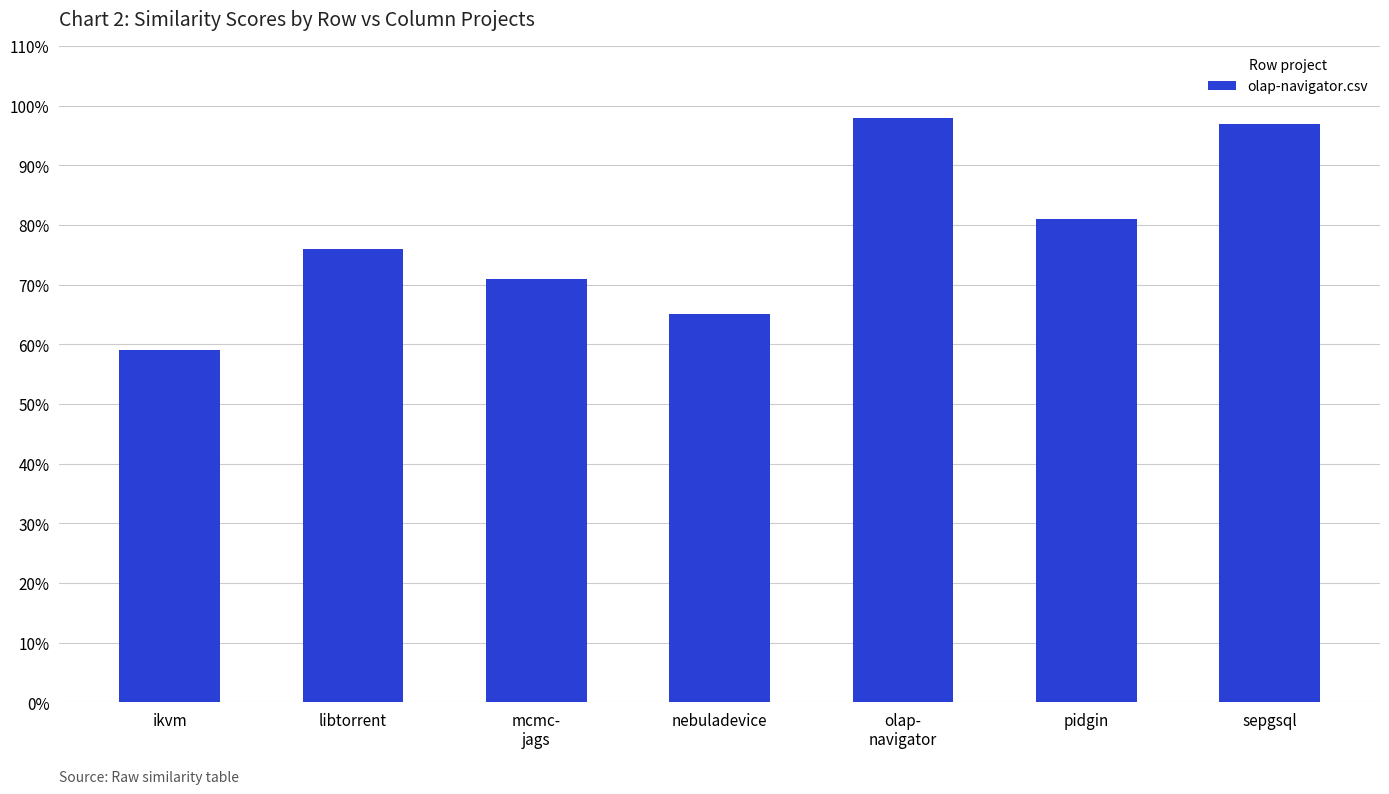

Rank the categories by value from highest to lowest.

olap-
navigator, sepgsql, pidgin, libtorrent, mcmc-
jags, nebuladevice, ikvm